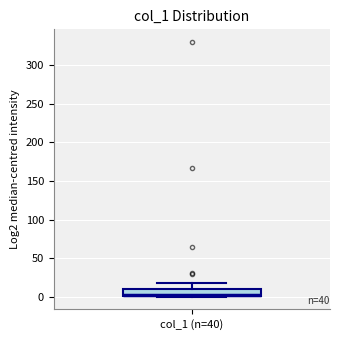

Transcribe this box plot: give where the median line is, the range the box spans, and where the two whiskers end, as read against the y-axis. The values are not printed on the chart, so give them approximately, as read against the axis.

median 0 (just above the box's lower edge), box 0 to 10, whiskers 0 to 20